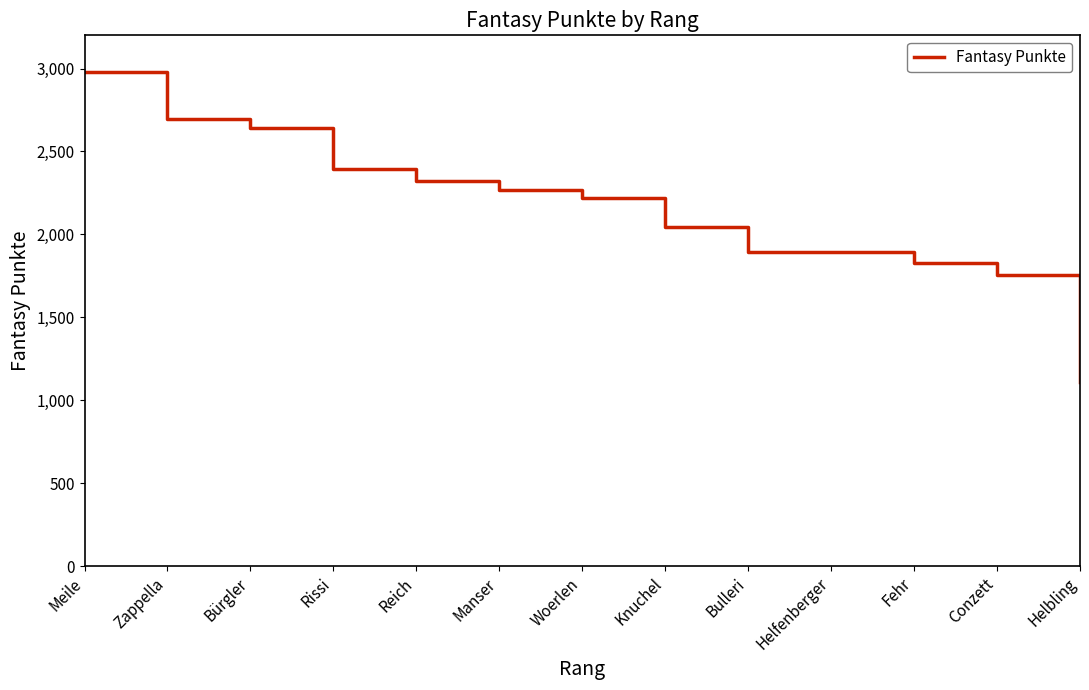

What is the greatest value displayed?

2979